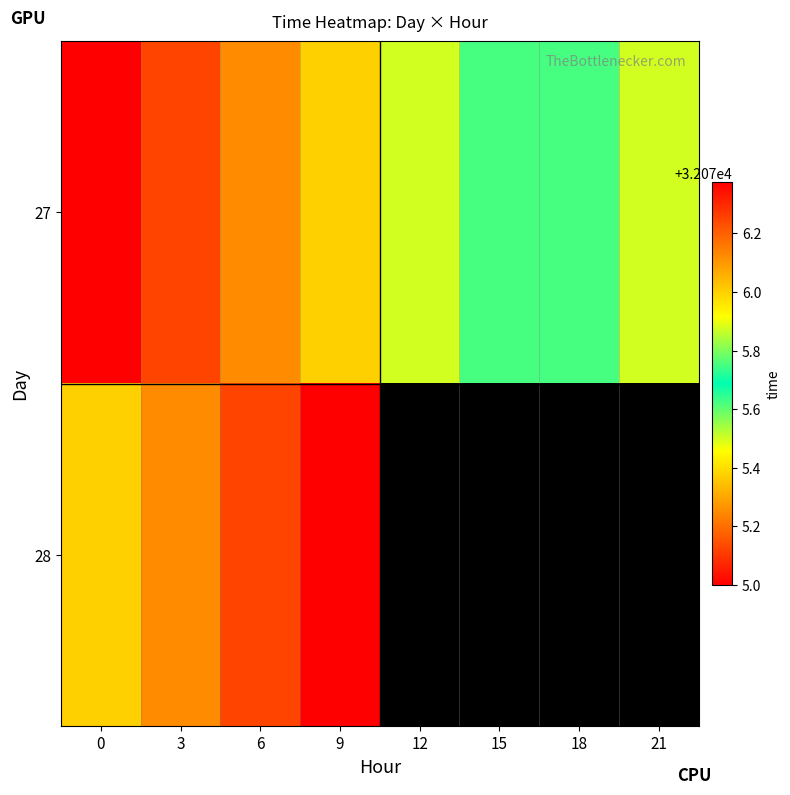

At which category does the chart reach its peak across all series?

9